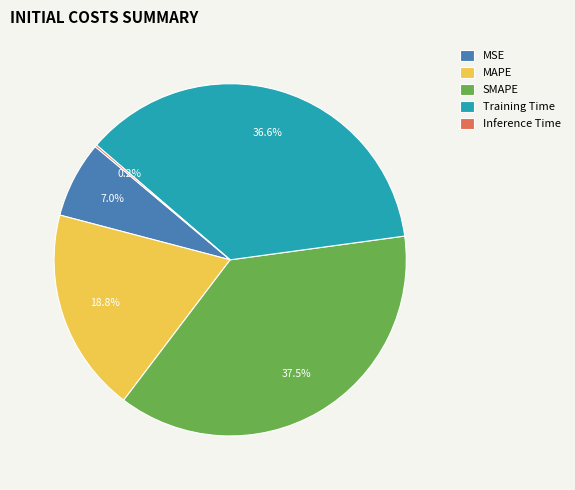

Does Training Time represent more than half of the total?

No